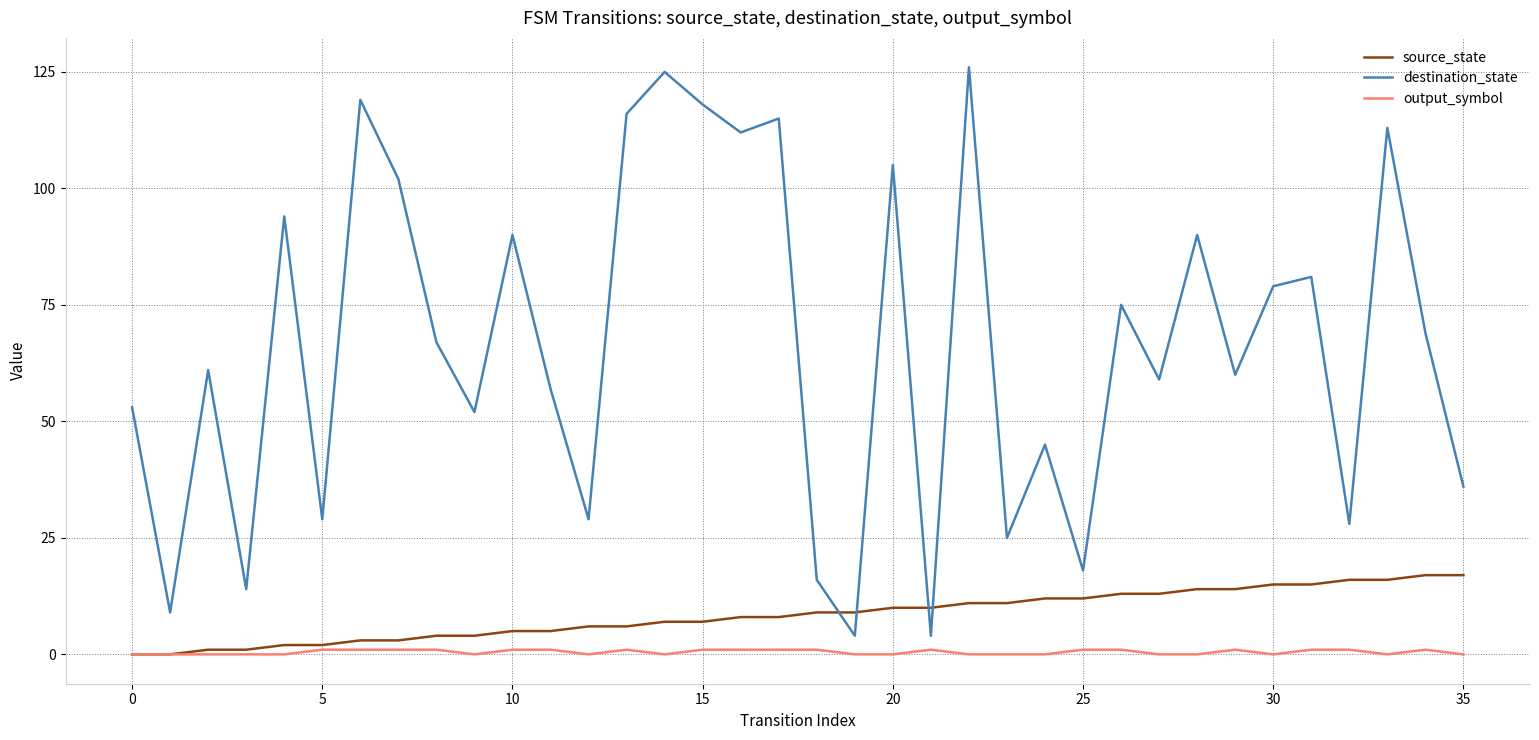

Rank the series by their maximum value, from highest to lowest.

destination_state, source_state, output_symbol